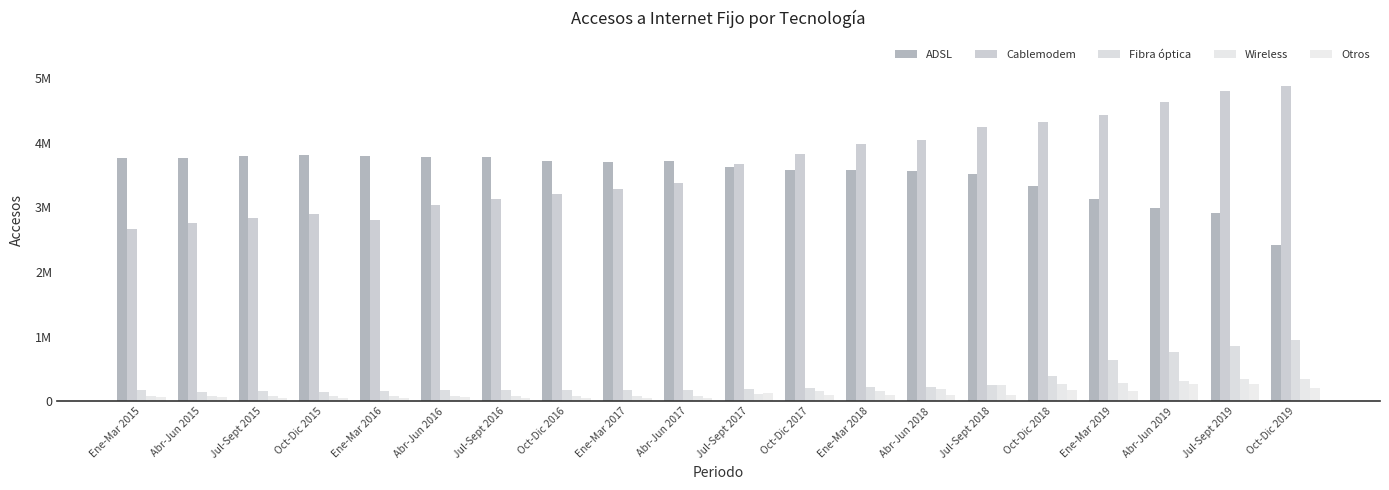

Are the bars horizontal?

No